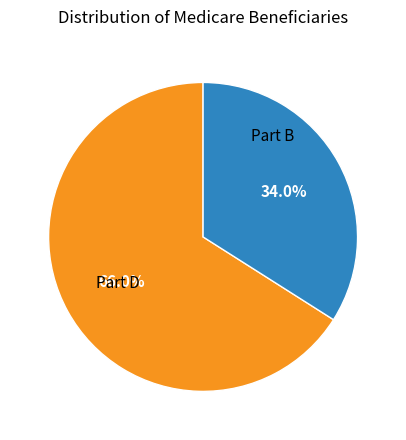

Does any single category account for the majority?

Yes